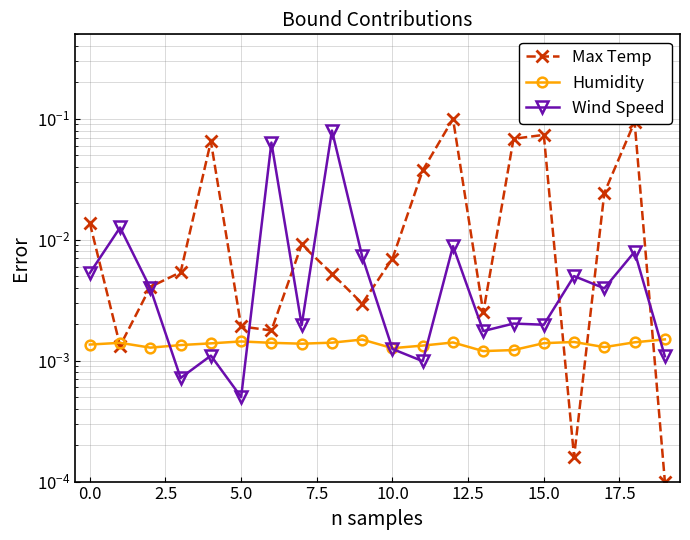

True or false: Humidity has more than 2 points higher than both neighbors.

True